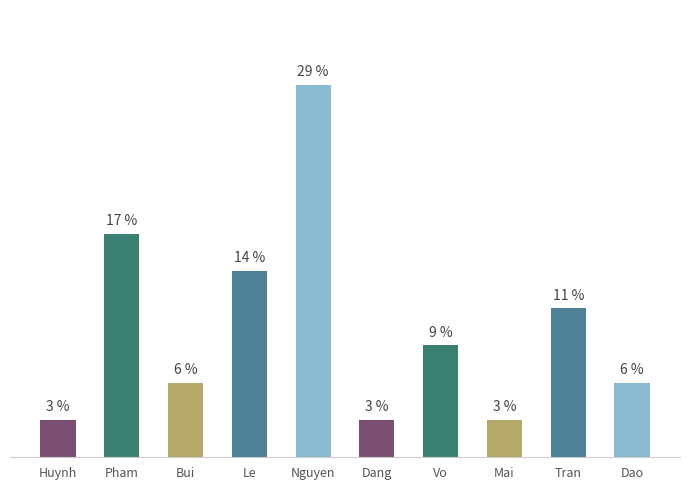

What is the label of the 2nd bar from the left?

Pham